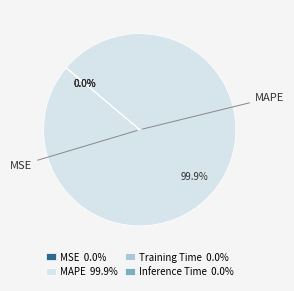

Does MAPE 99.9% represent more than half of the total?

Yes